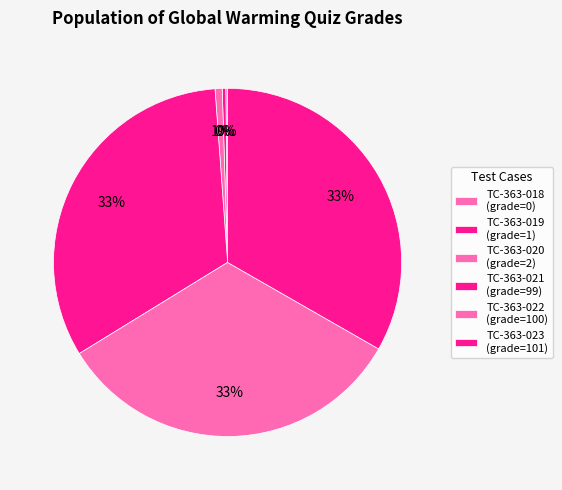

How many segments does this pie chart have?

6